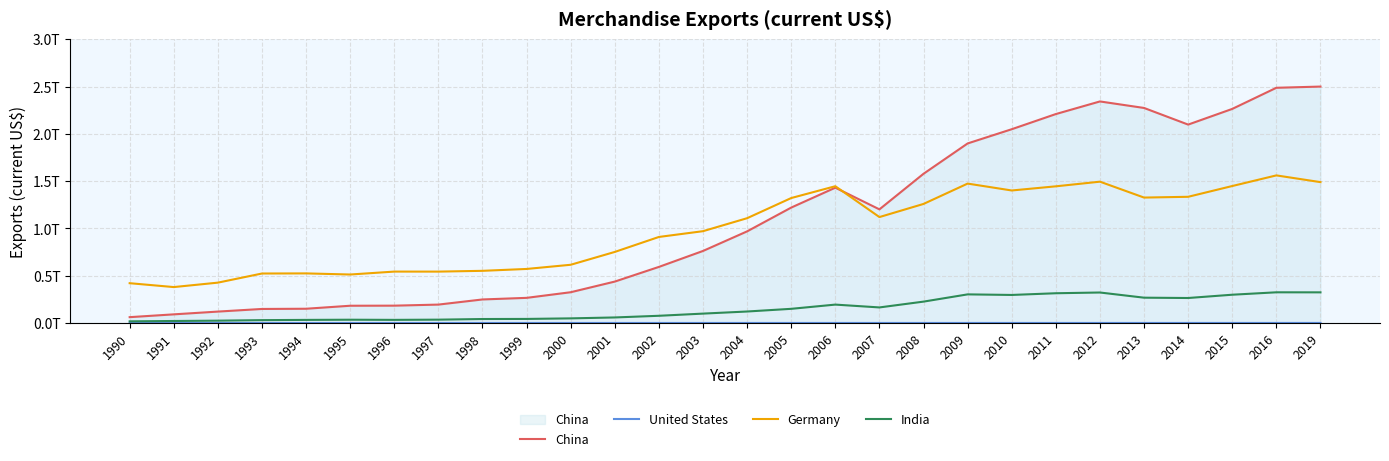

True or false: United States and India intersect in this chart.

False